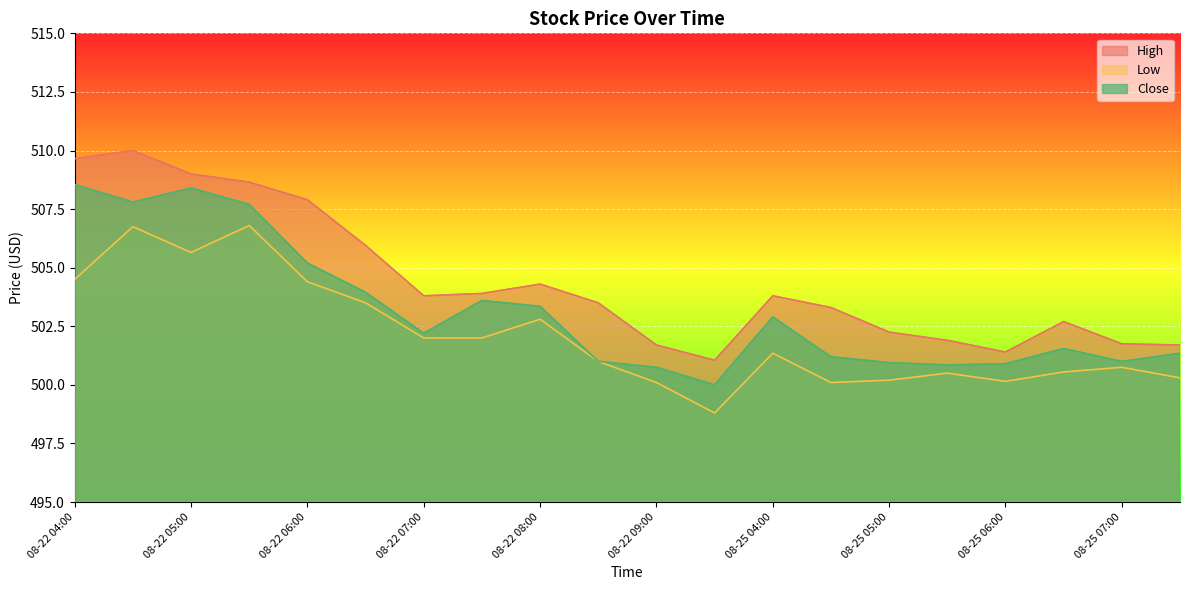

What is the value of the Low point at the 8th from the left?

502.0